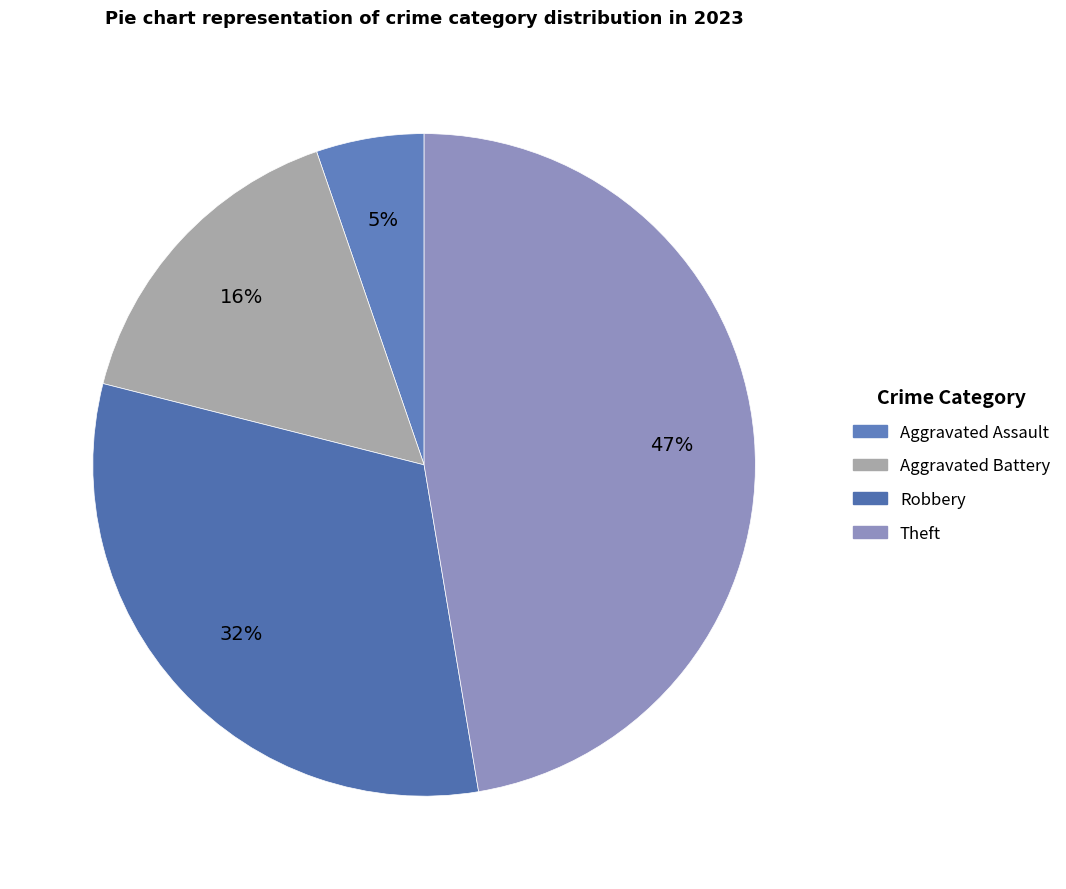

Count the number of slices in the pie.

4